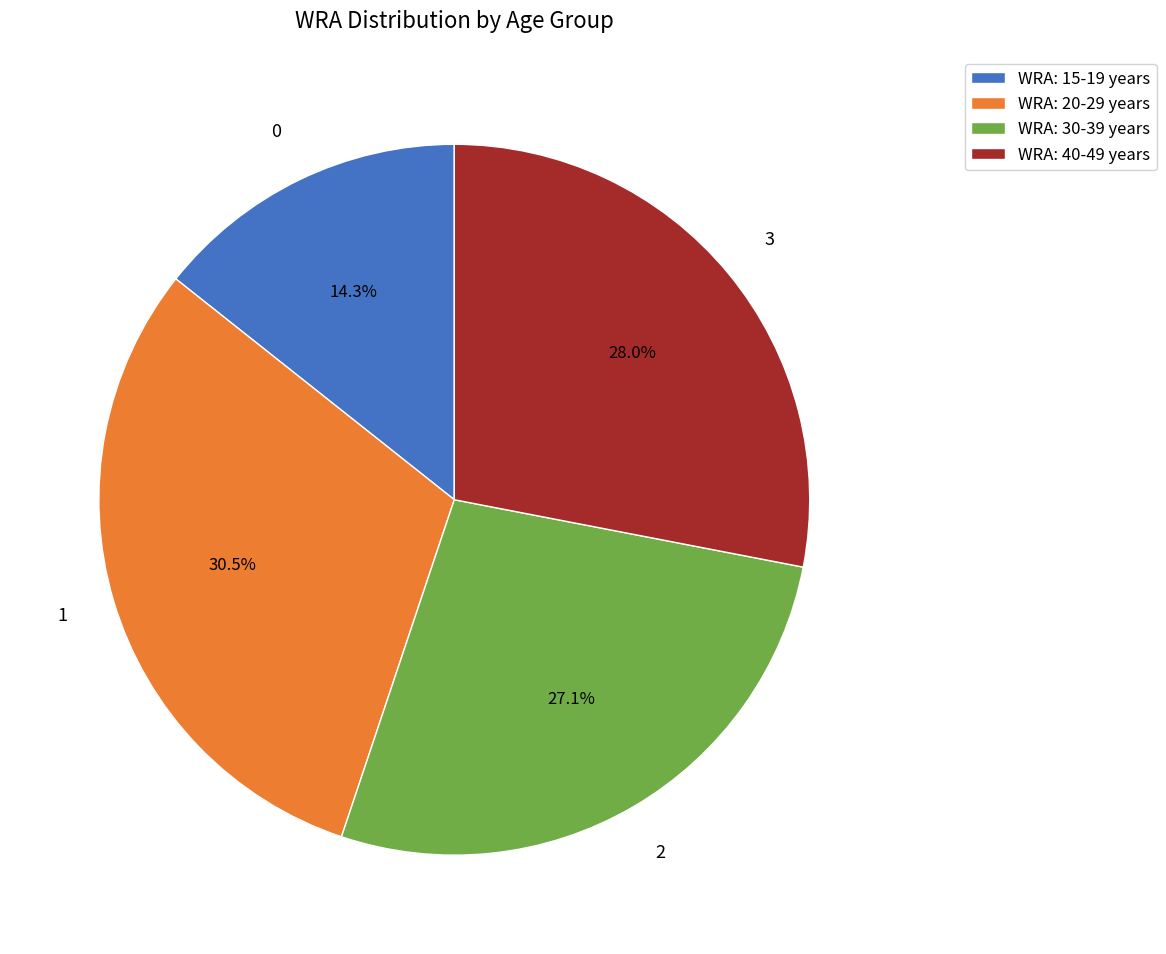

Rank the categories by value from lowest to highest.

WRA: 15-19 years, WRA: 30-39 years, WRA: 40-49 years, WRA: 20-29 years